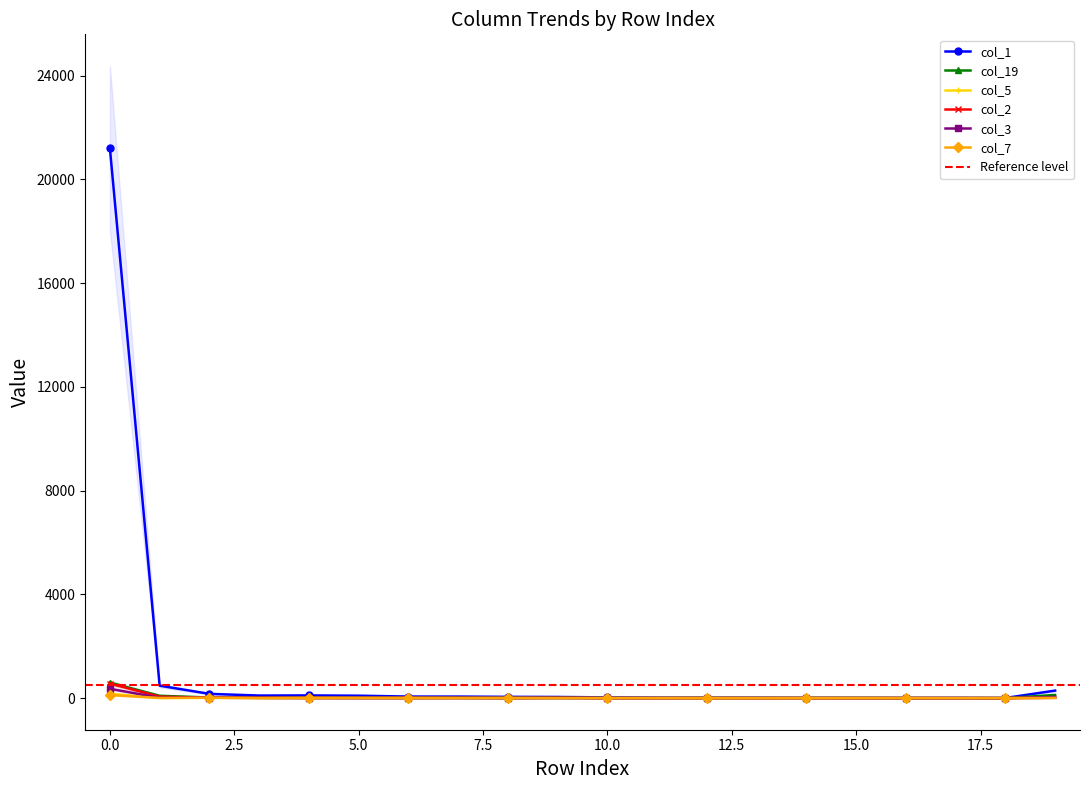

In col_5, how many points are lower than both neighbors (excluding endpoints)?

3